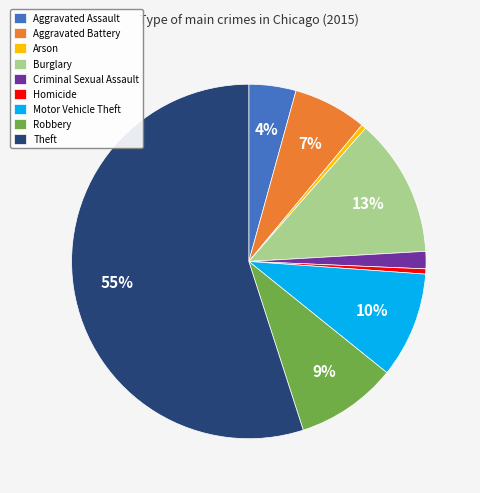

To the nearest percent, what portion does Aggravated Battery represent?

7%